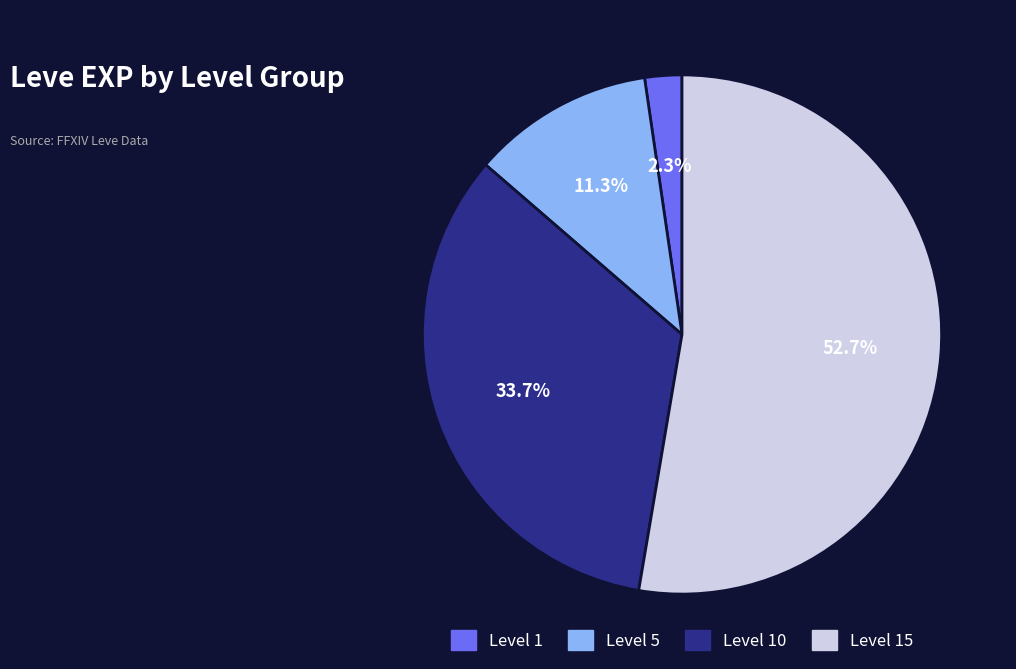

Count the number of slices in the pie.

4